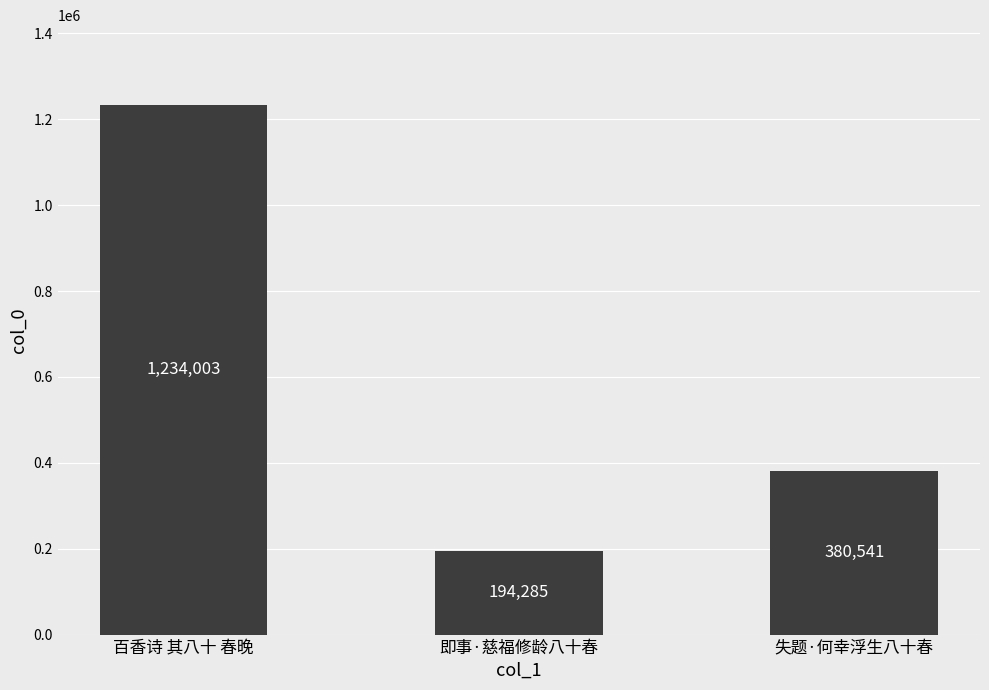

Reading left to right, what are all the values shown in this chart?

1234003	194285	380541